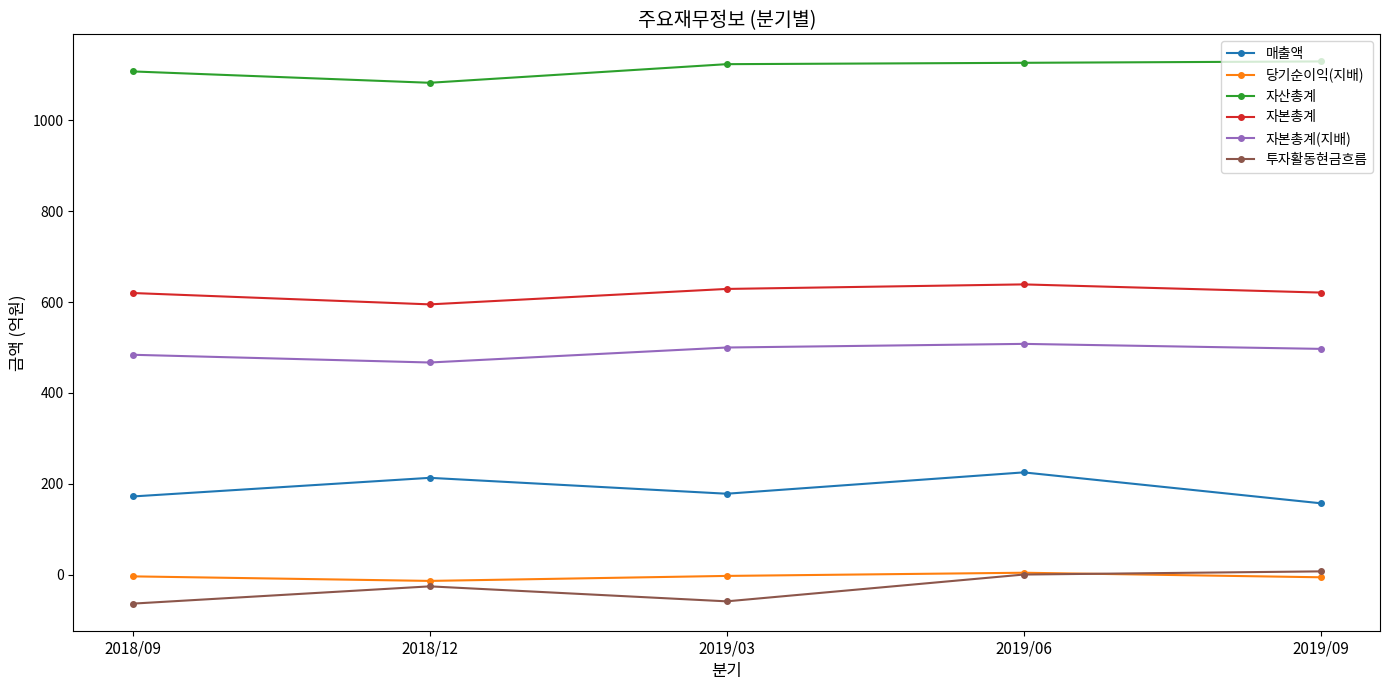

Where is the first local maximum for 매출액?

2018/12